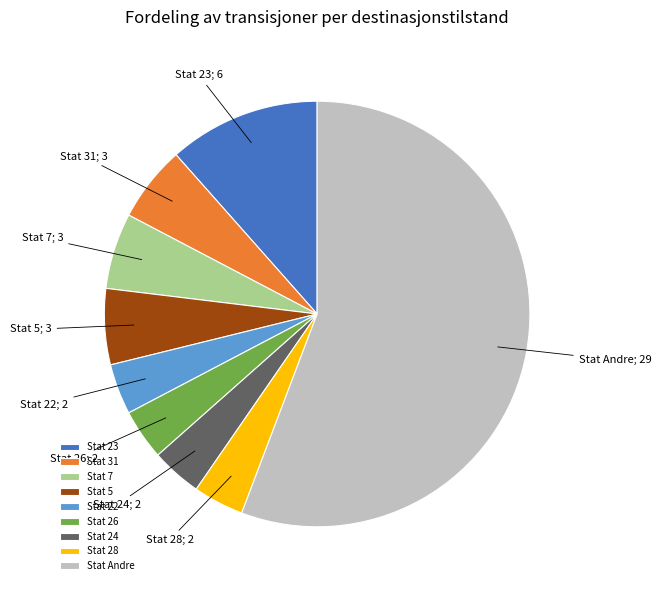

Is the sum of Stat 22 and Stat 23 greater than half?

No